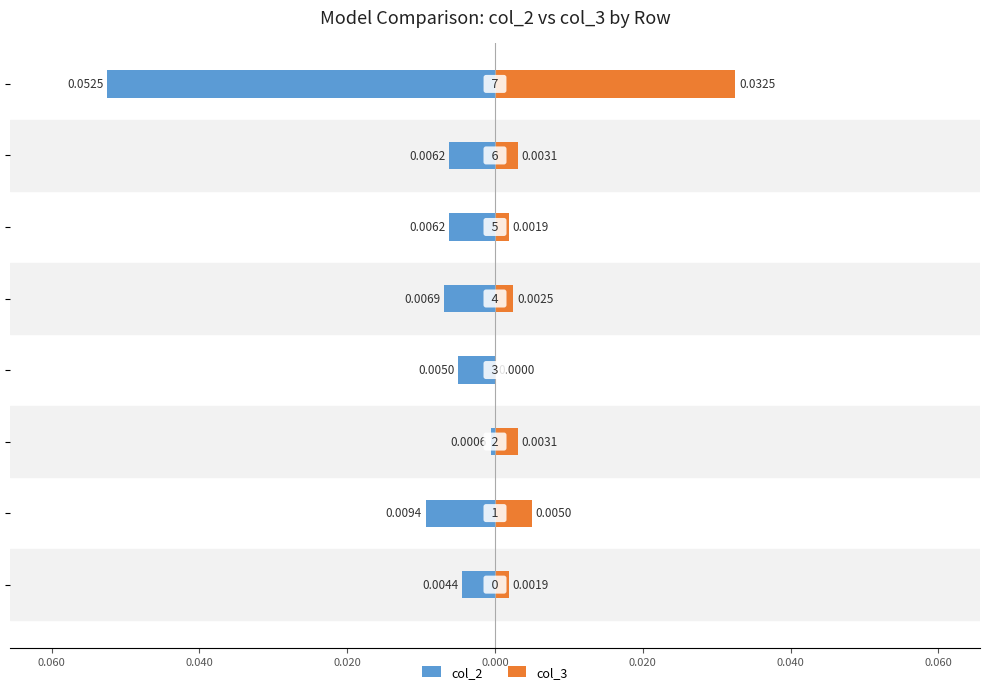

Reading left to right, transcribe all the data shown in this chart.

col_2: 0.080=-0.0	0.060=-0.0	0.040=-0.0	0.020=-0.0	0.000=-0.0	0.020=-0.0	0.040=-0.0	0.060=-0.1
col_3: 0.080=0.0	0.060=0.0	0.040=0.0	0.020=0.0	0.000=0.0	0.020=0.0	0.040=0.0	0.060=0.0